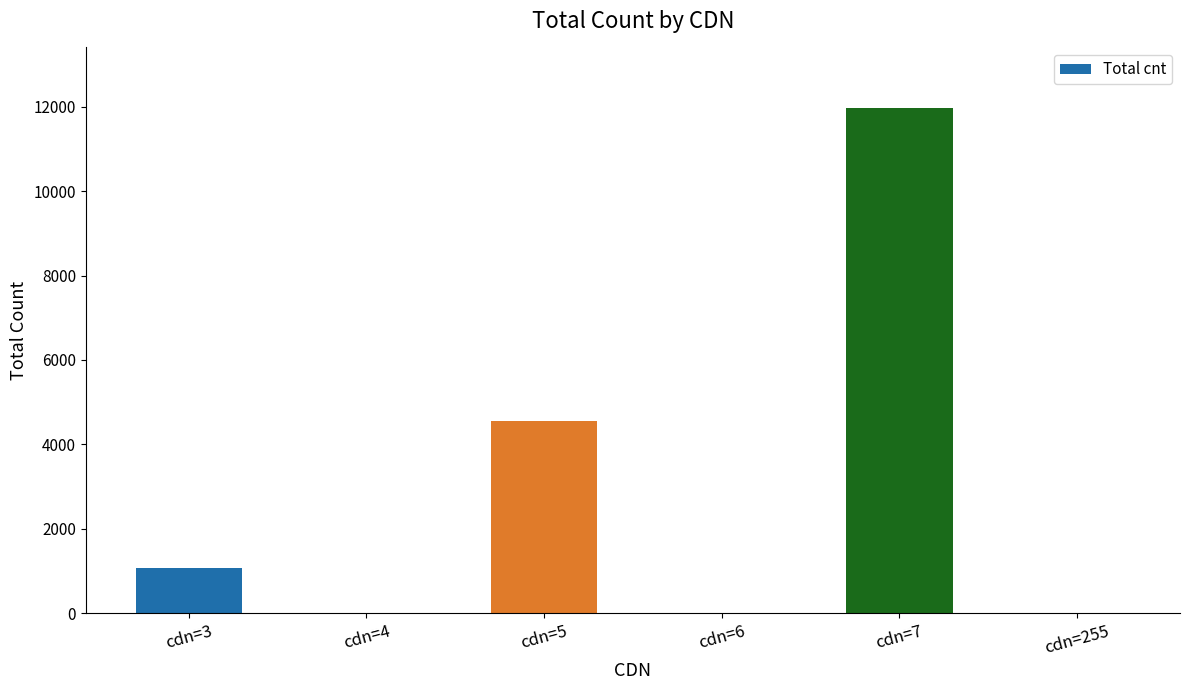

What is the greatest value displayed?

11969